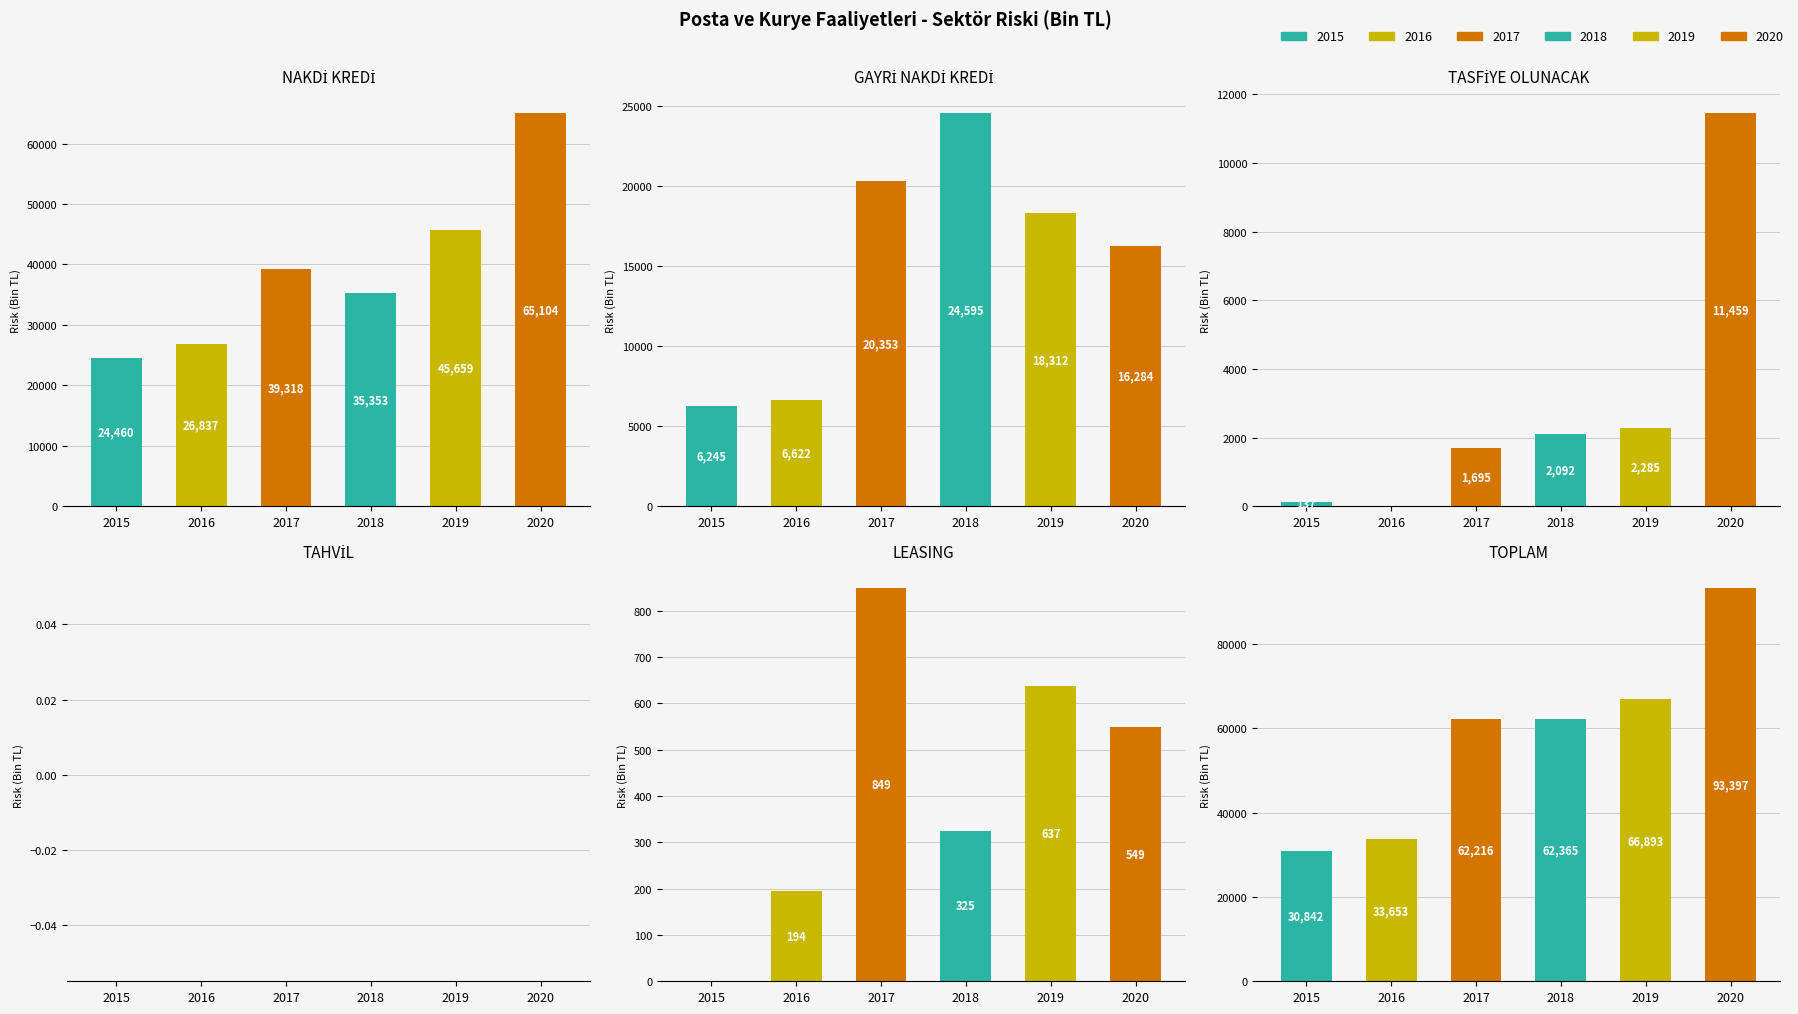

Reading right to left, transcribe all the data shown in this chart.

NAKDİ KREDİ: 2020=65104.0	2019=45659.3	2018=35353.3	2017=39318.2	2016=26836.7	2015=24459.7
GAYRİ NAKDİ KREDİ: 2020=16284.3	2019=18312.0	2018=24594.5	2017=20353.2	2016=6622.3	2015=6245.1
TASFİYE OLUNACAK: 2020=11459.1	2019=2284.6	2018=2091.7	2017=1694.9	2016=0.0	2015=137.2
TAHVİL: 2020=0.0	2019=0.0	2018=0.0	2017=0.0	2016=0.0	2015=0.0
LEASING: 2020=549.1	2019=636.7	2018=325.2	2017=849.5	2016=194.4	2015=0.0
TOPLAM: 2020=93396.5	2019=66892.5	2018=62364.7	2017=62215.8	2016=33653.4	2015=30842.0